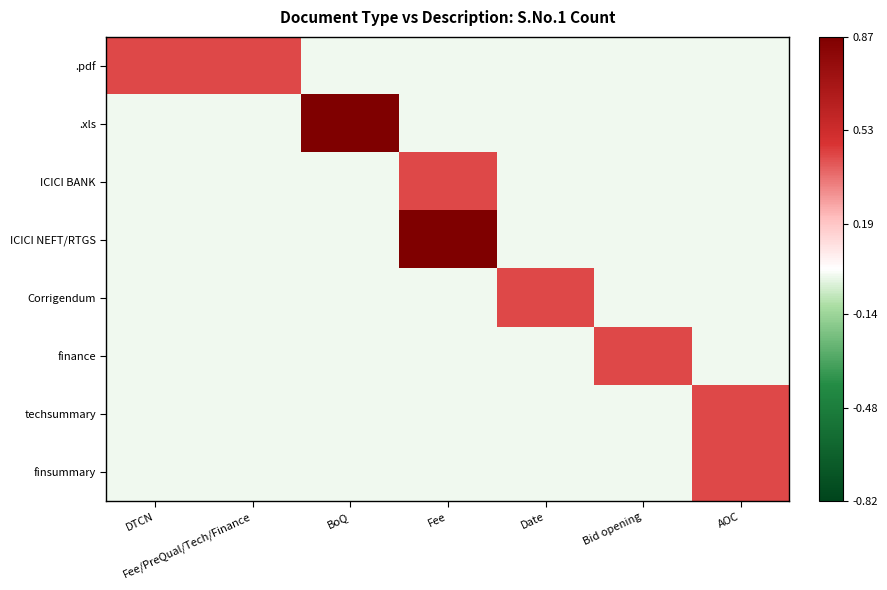

Between AOC and DTCN, which is larger?

DTCN